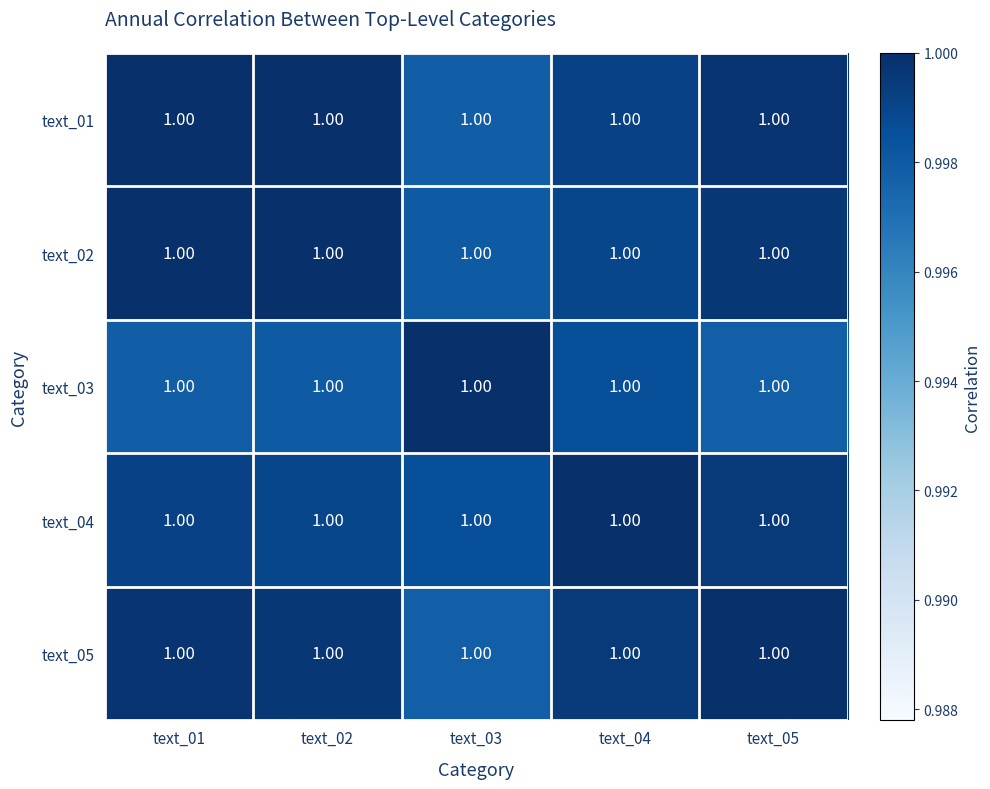

What is the maximum value shown in the chart?

1.0